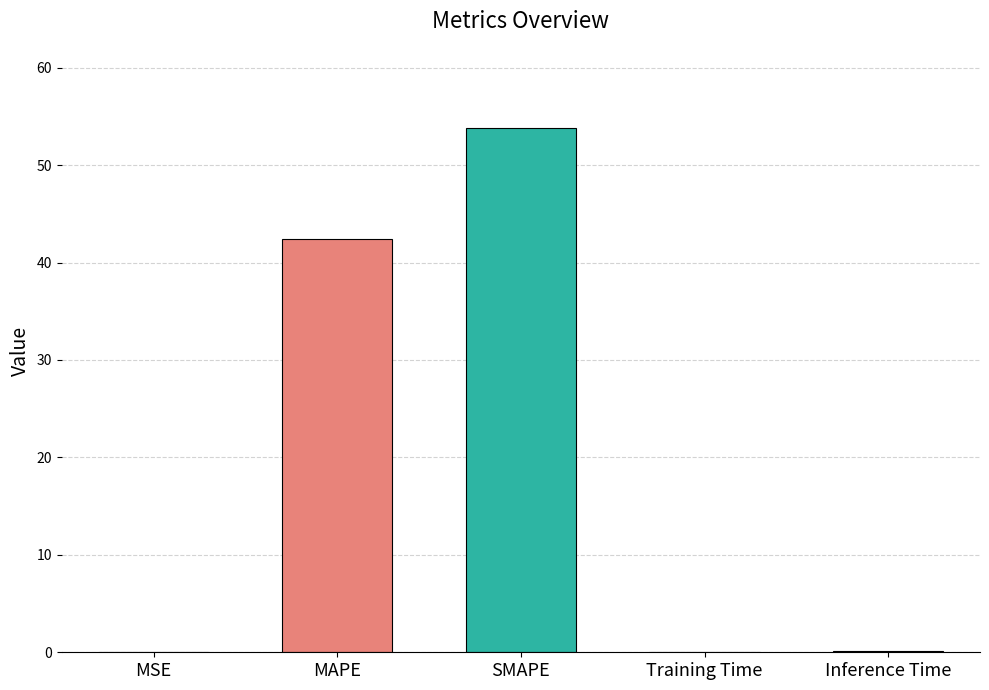

Between MAPE and Training Time, which is larger?

MAPE